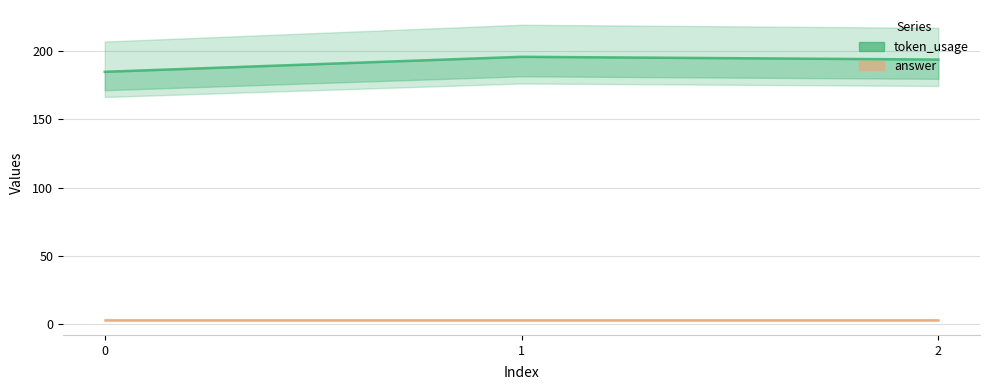

Rank the series by their average value, from highest to lowest.

token_usage, answer